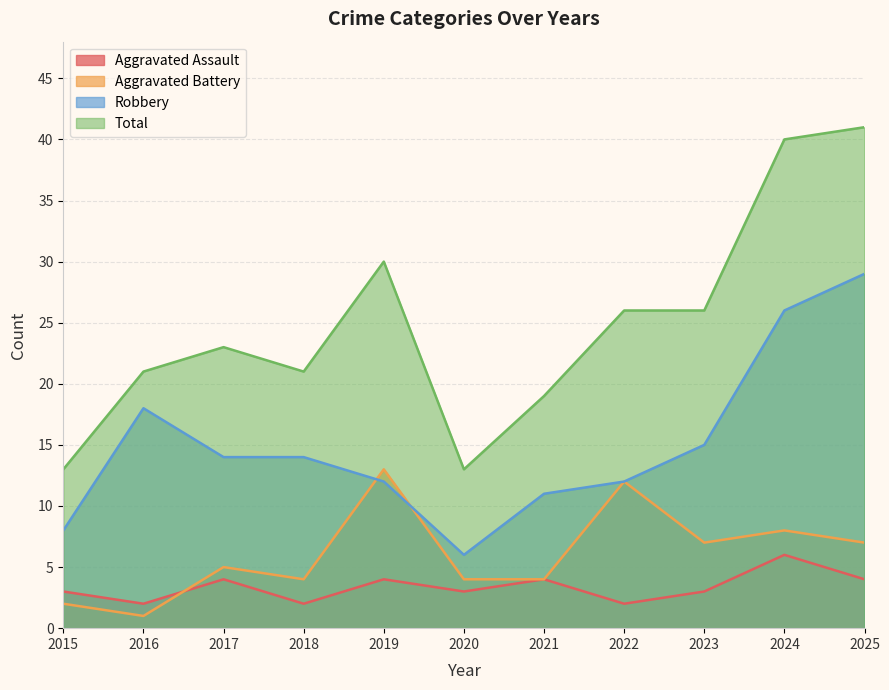

Which category has the highest value across all series?

2025